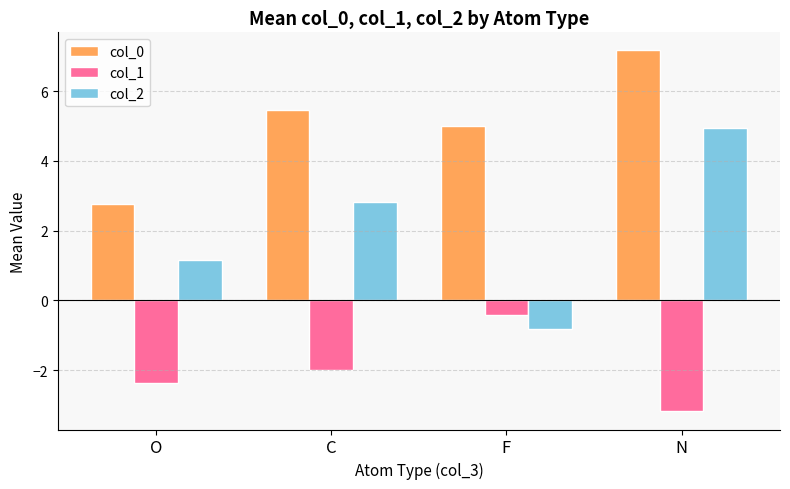

What position from the right is C?

3